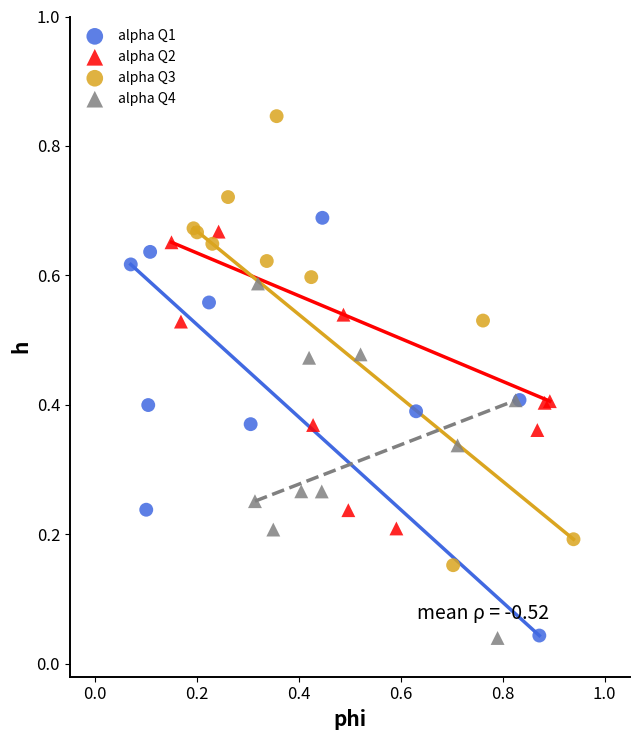

Which series reaches the maximum Y coordinate?

alpha Q3